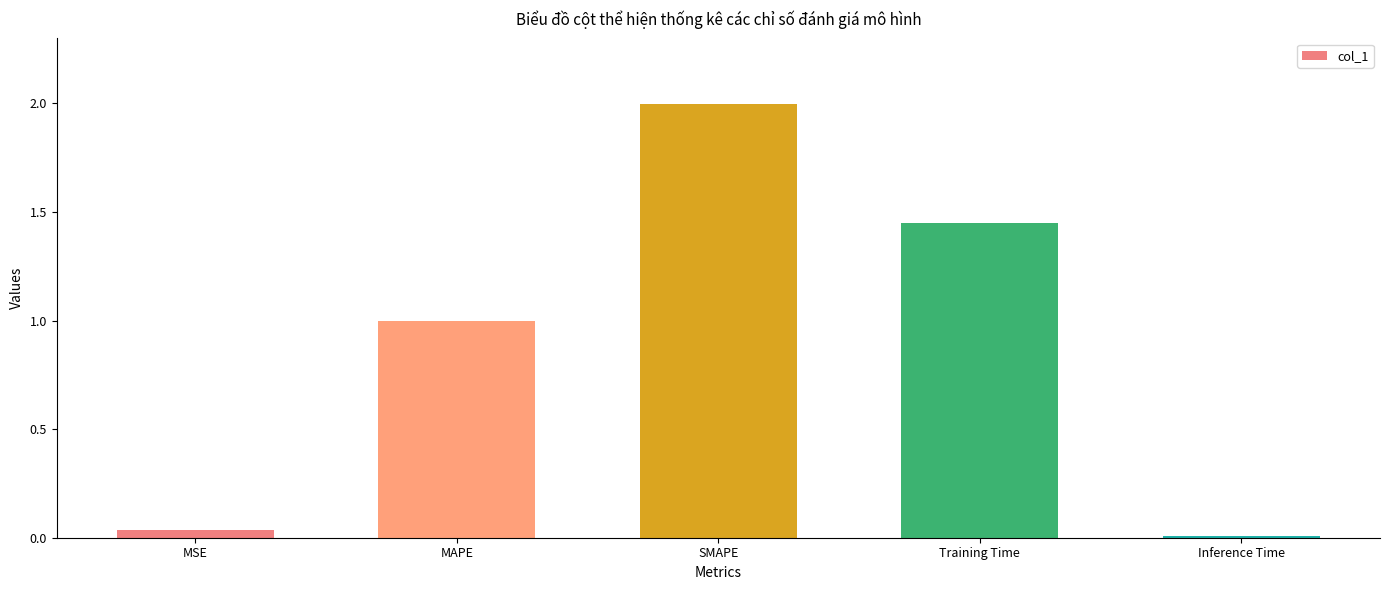

Count the number of categories in the chart.

5